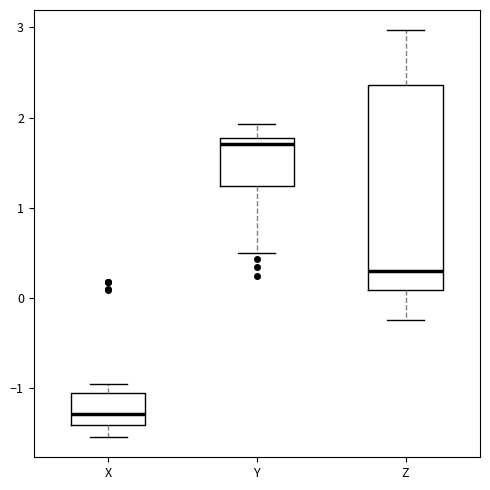

Reading left to right, read every box against the y-axis: the position of its median line, the range the box covers, and the ends of its whiskers. The values are not printed on the chart, so give them approximately, as read against the axis.

X: median -1.3, box -1.4 to -1.1, whiskers -1.5 to -1.0
Y: median 1.7, box 1.2 to 1.8, whiskers 0.5 to 1.9
Z: median 0.3, box 0.1 to 2.4, whiskers -0.2 to 3.0